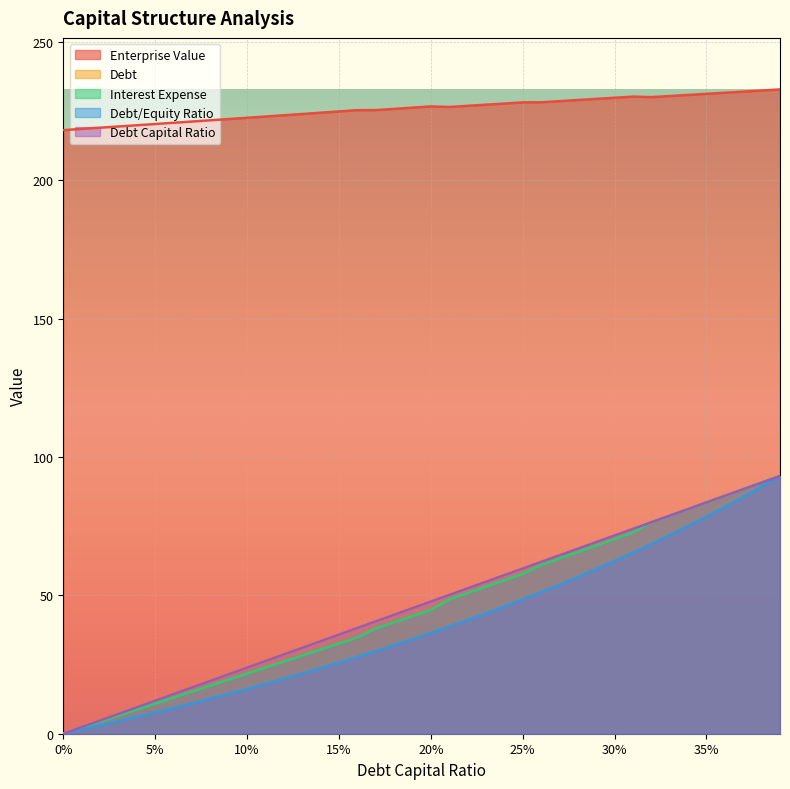

Rank the series by their maximum value, from lowest to highest.

debt_capital, interest_expense, debt_equity, debt, enterprise_value